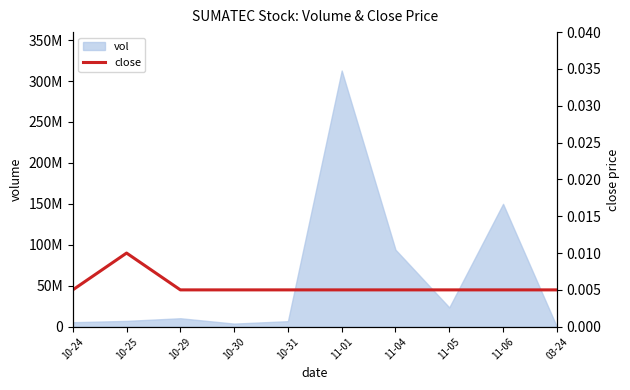

What is the sum of all values?

0.1